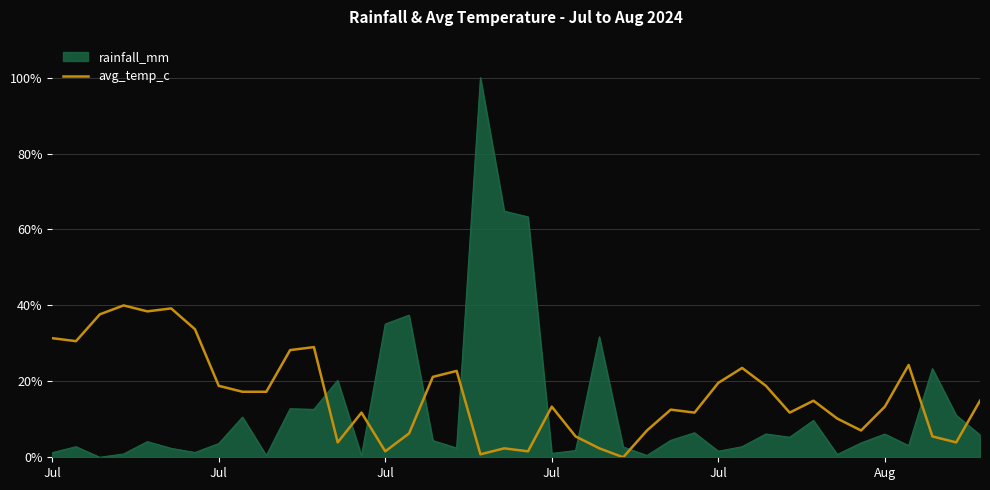

Which series has the largest range (max minus min)?

rainfall_mm